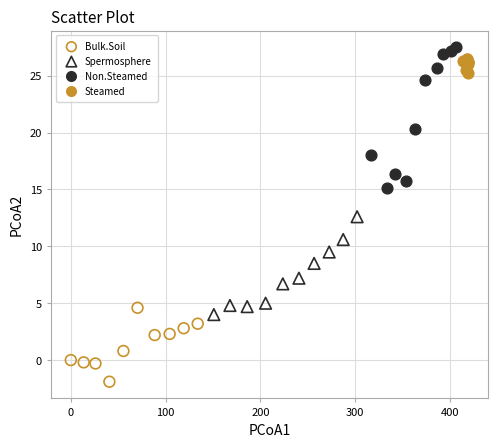

What are all the series names shown in the legend?

Bulk.Soil, Spermosphere, Non.Steamed, Steamed